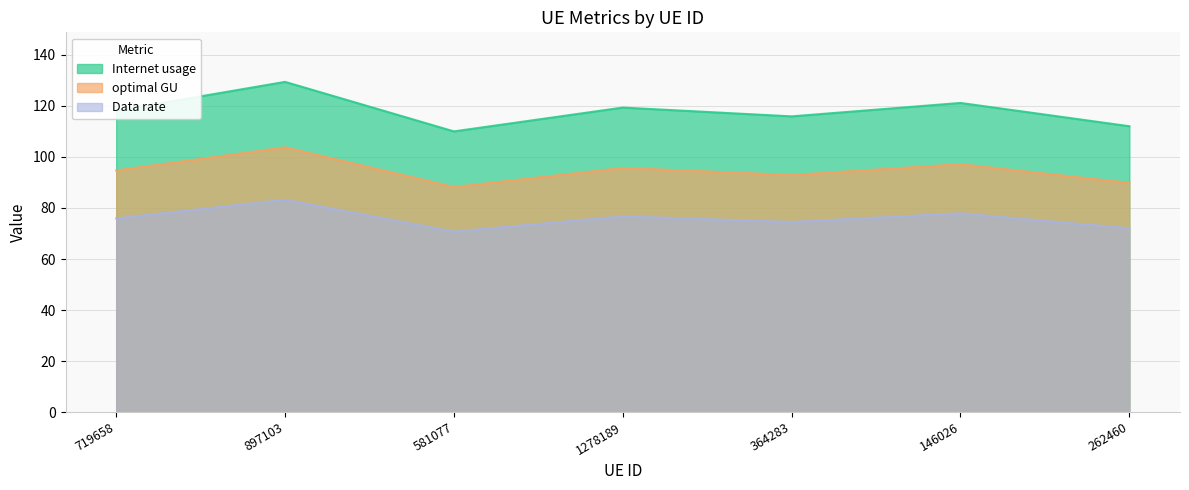

Rank the series at 719658 from lowest to highest value.

Data rate, optimal GU, Internet usage